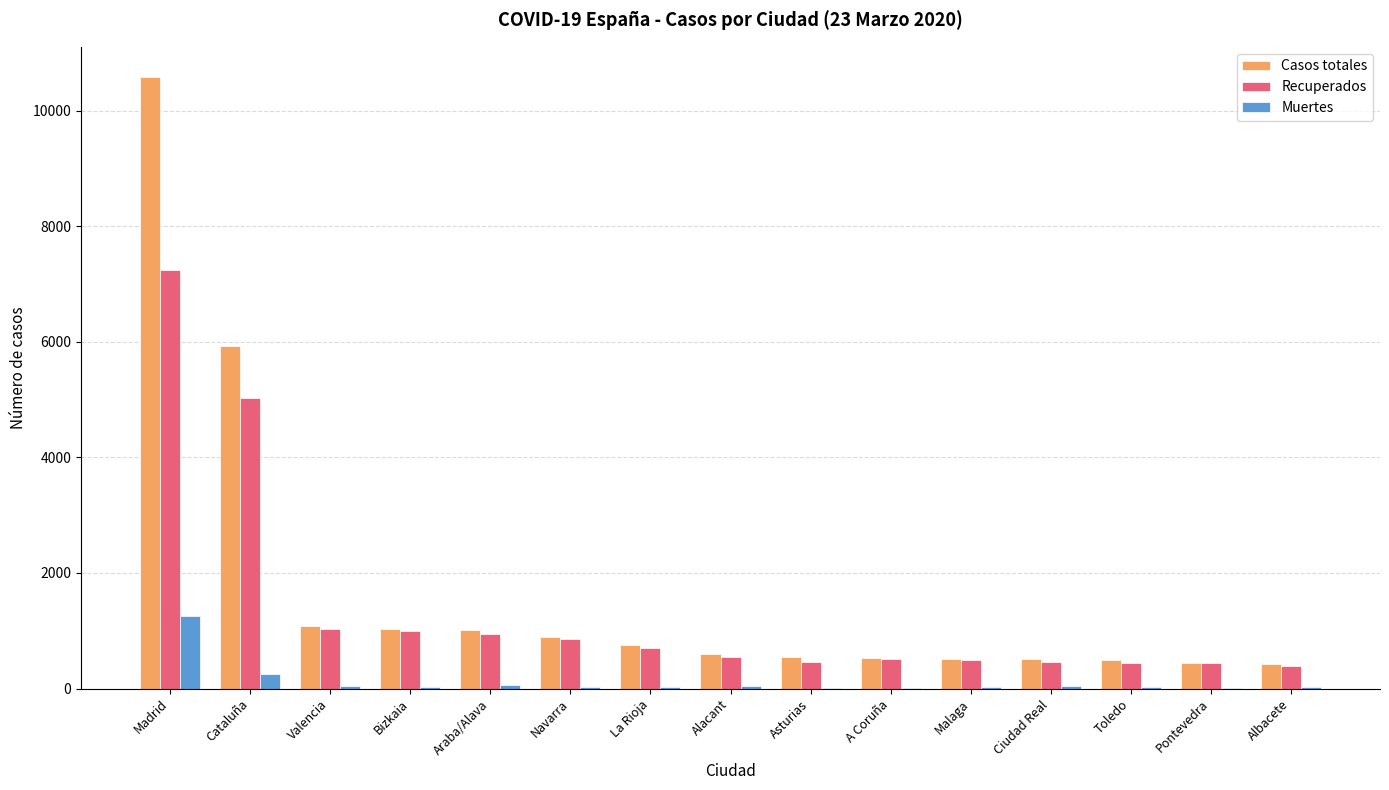

At which label does Casos totales first exceed 603?

Madrid